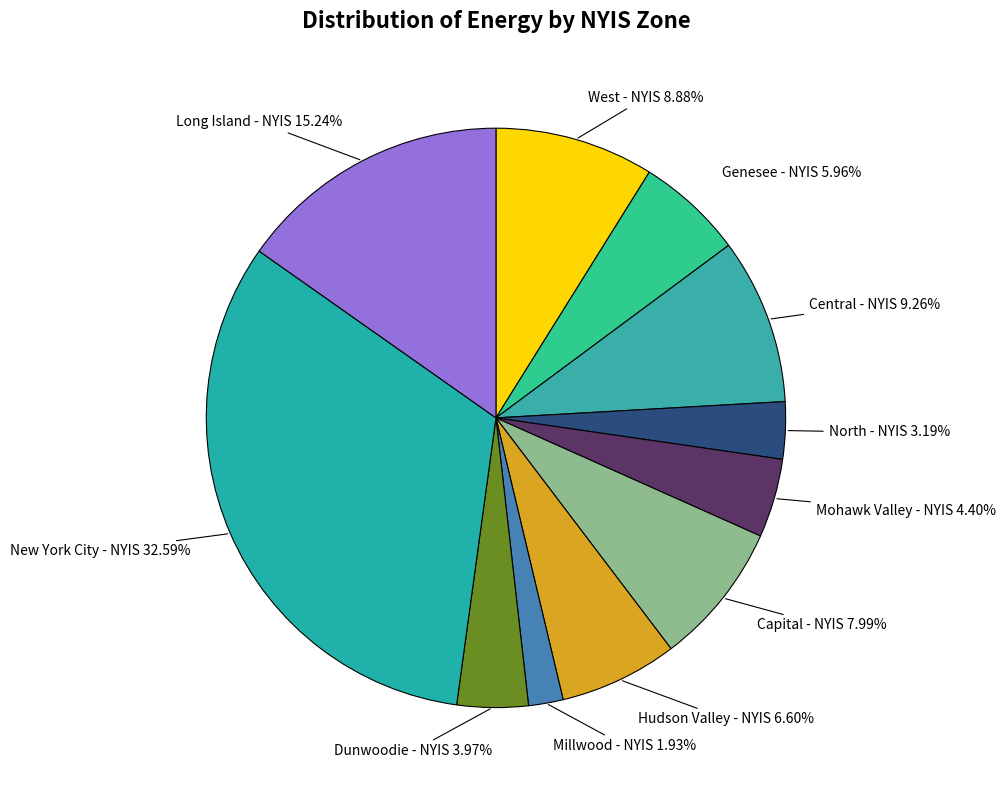

How many segments does this pie chart have?

11